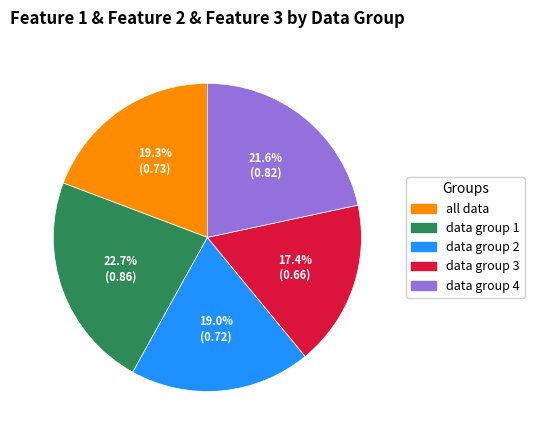

To the nearest percent, what is the difference between the largest and smallest slice percentages?

5%